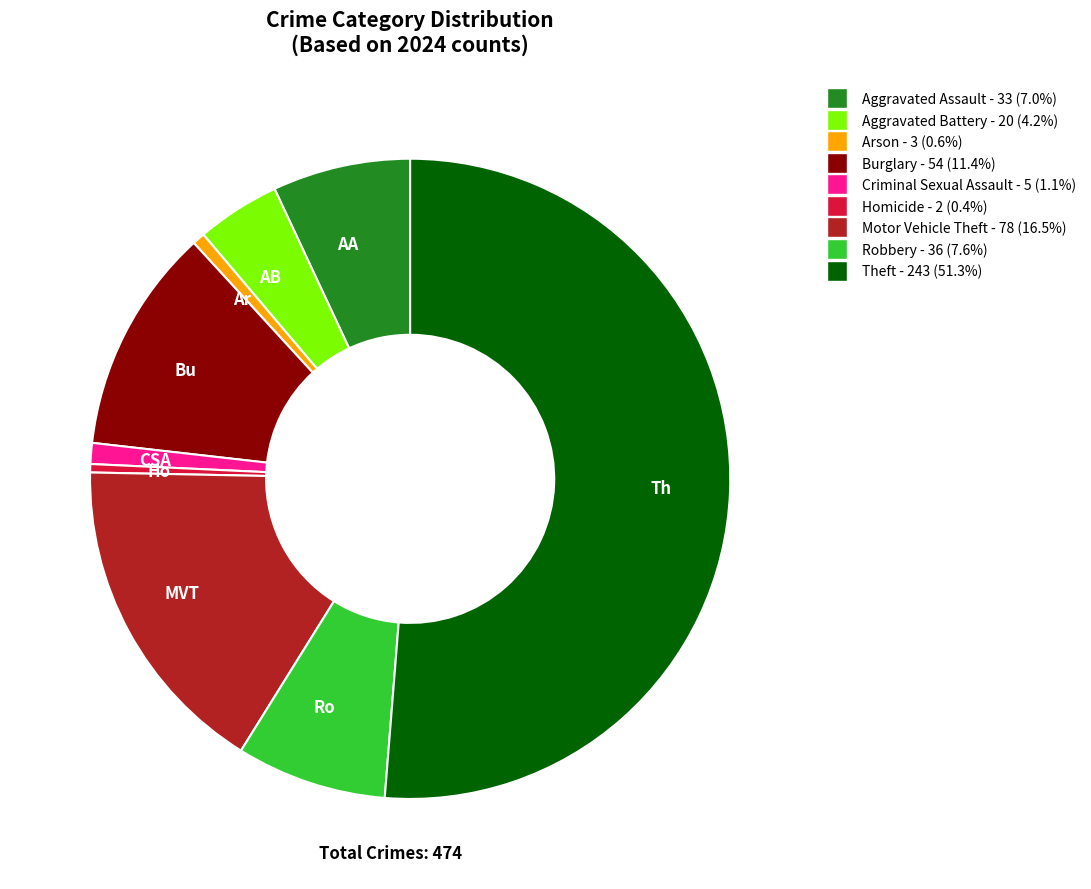

Approximately how many times larger is the value at Ar compared to CSA?

0.6